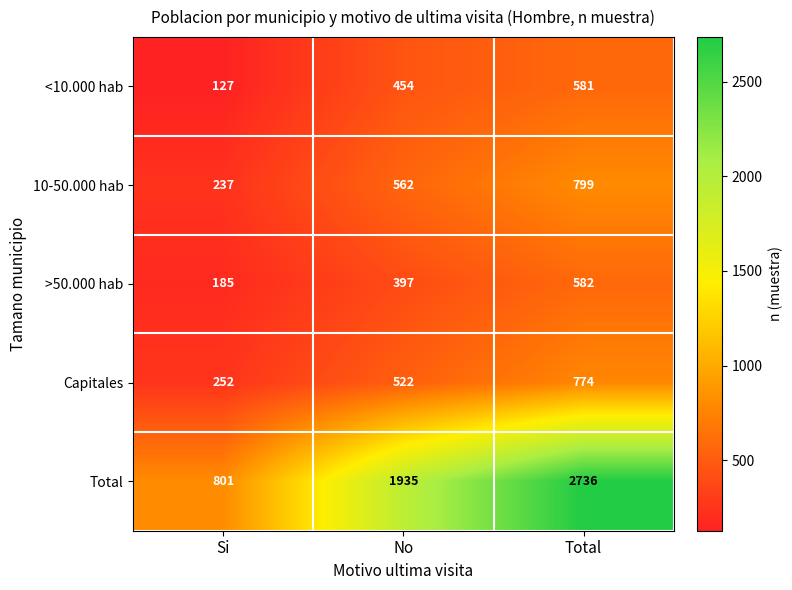

Which label corresponds to the smallest value in the chart?

Si